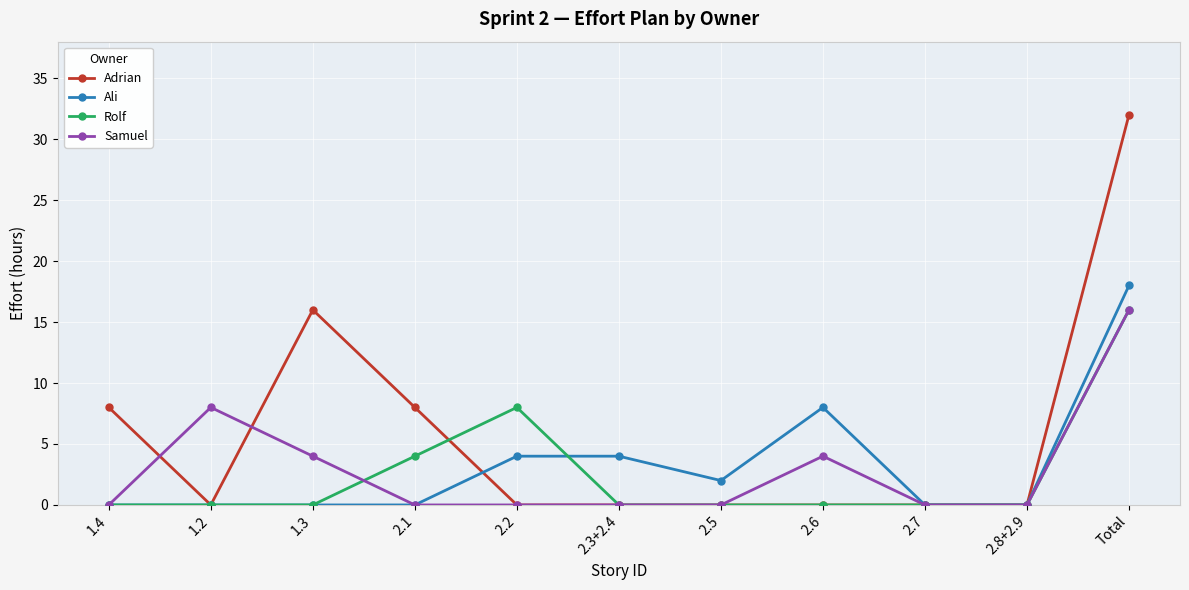

What is the value of the Adrian point at the 1st from the left?

8